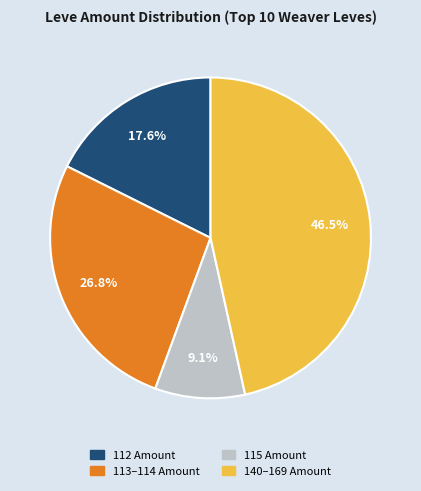

How much of the chart is everything except 113–114 Amount?

73.2%